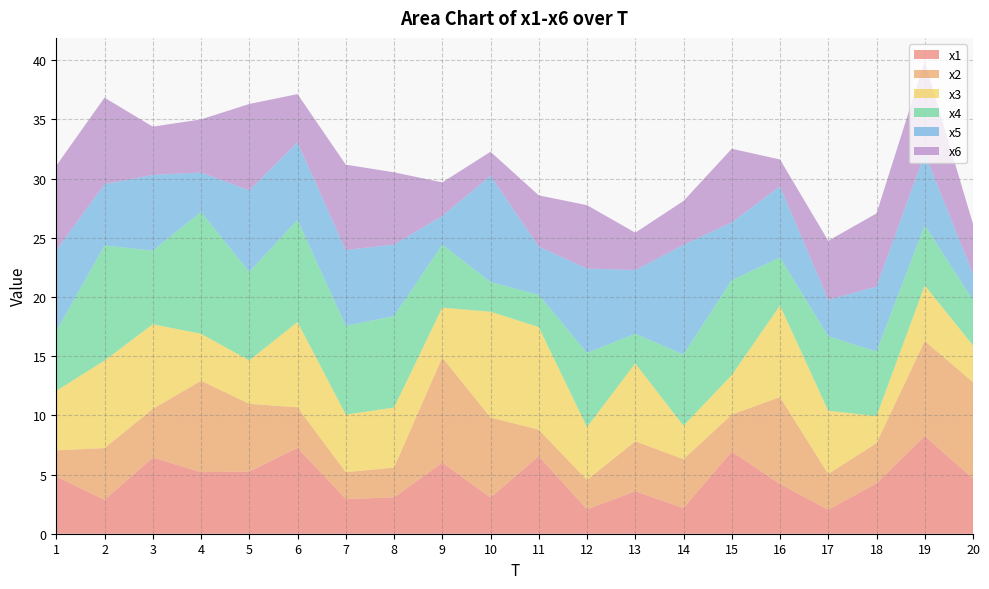

Reading right to left, transcribe all the data shown in this chart.

x1: 20=4.7	19=8.2	18=4.3	17=2.0	16=4.2	15=6.9	14=2.2	13=3.6	12=2.1	11=6.6	10=3.1	9=6.0	8=3.1	7=2.9	6=7.2	5=5.2	4=5.2	3=6.4	2=2.9	1=4.8
x2: 20=8.1	19=8.0	18=3.4	17=3.0	16=7.3	15=3.1	14=4.1	13=4.2	12=2.5	11=2.2	10=6.8	9=8.9	8=2.5	7=2.3	6=3.4	5=5.7	4=7.7	3=4.1	2=4.4	1=2.2
x3: 20=3.1	19=4.7	18=2.3	17=5.3	16=7.7	15=3.3	14=2.8	13=6.6	12=4.5	11=8.7	10=8.9	9=4.2	8=5.1	7=4.9	6=7.2	5=3.7	4=4.0	3=7.2	2=7.4	1=5.0
x4: 20=3.8	19=5.1	18=5.5	17=6.3	16=4.0	15=8.0	14=6.0	13=2.5	12=6.3	11=2.7	10=2.5	9=5.3	8=7.7	7=7.5	6=8.6	5=7.5	4=10.3	3=6.2	2=9.7	1=5.0
x5: 20=2.2	19=6.1	18=5.5	17=3.1	16=6.0	15=4.9	14=9.3	13=5.4	12=7.1	11=4.1	10=9.0	9=2.4	8=6.0	7=6.4	6=6.5	5=6.9	4=3.3	3=6.4	2=5.2	1=6.8
x6: 20=4.2	19=7.8	18=6.2	17=5.0	16=2.3	15=6.2	14=3.7	13=3.2	12=5.4	11=4.3	10=2.0	9=2.8	8=6.1	7=7.2	6=4.1	5=7.3	4=4.5	3=4.1	2=7.3	1=7.1